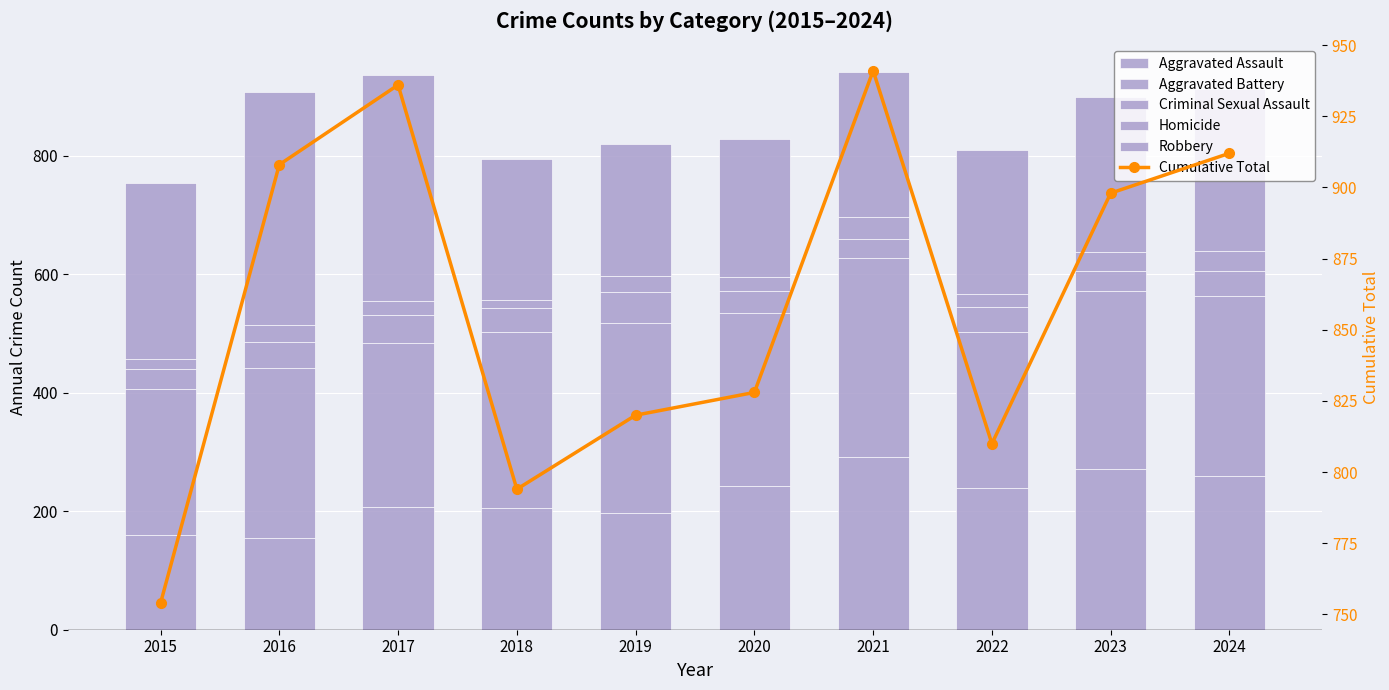

Is it true that Cumulative Total equals 1229 at 2020?

False